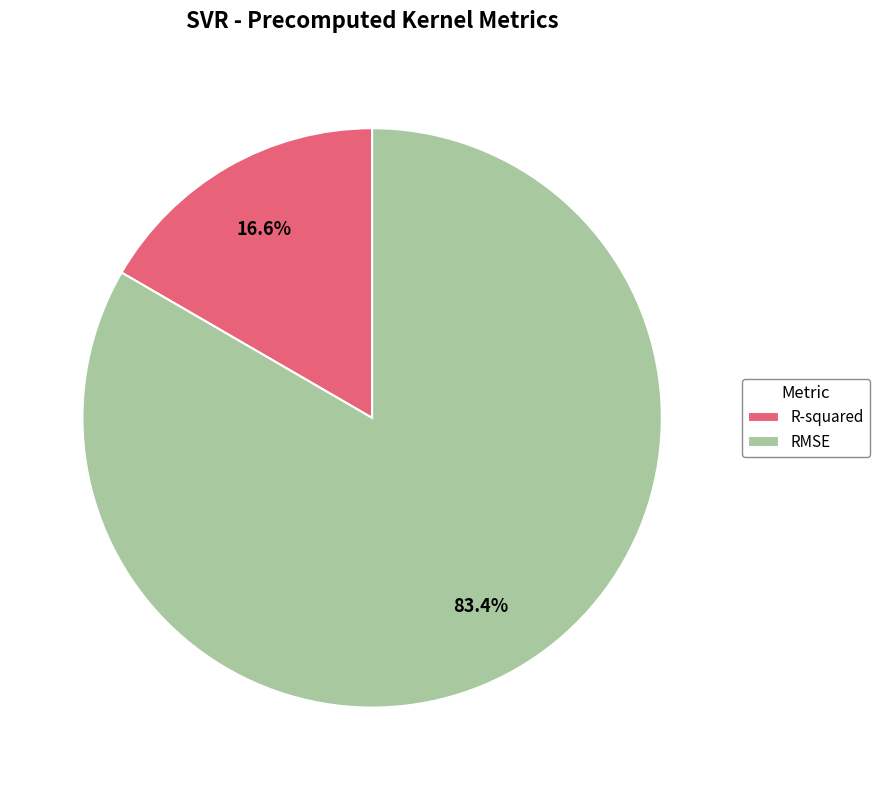

Is it true that R-squared is 17% of the pie?

True